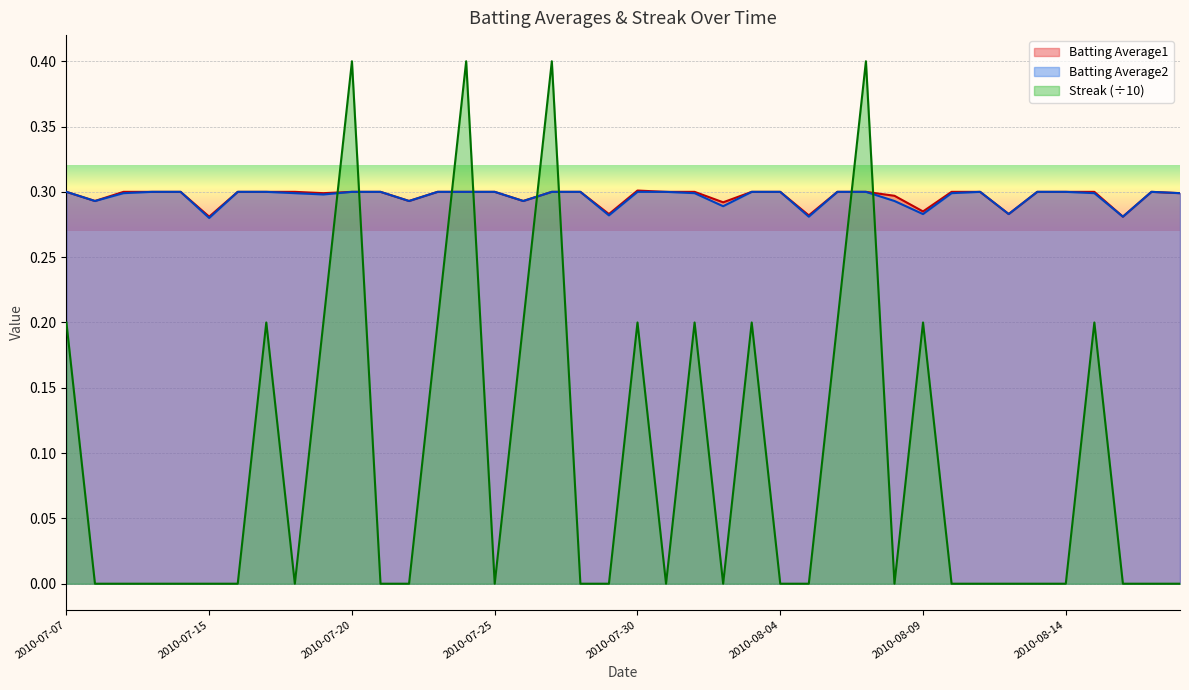

How many lines are shown in the chart?

3